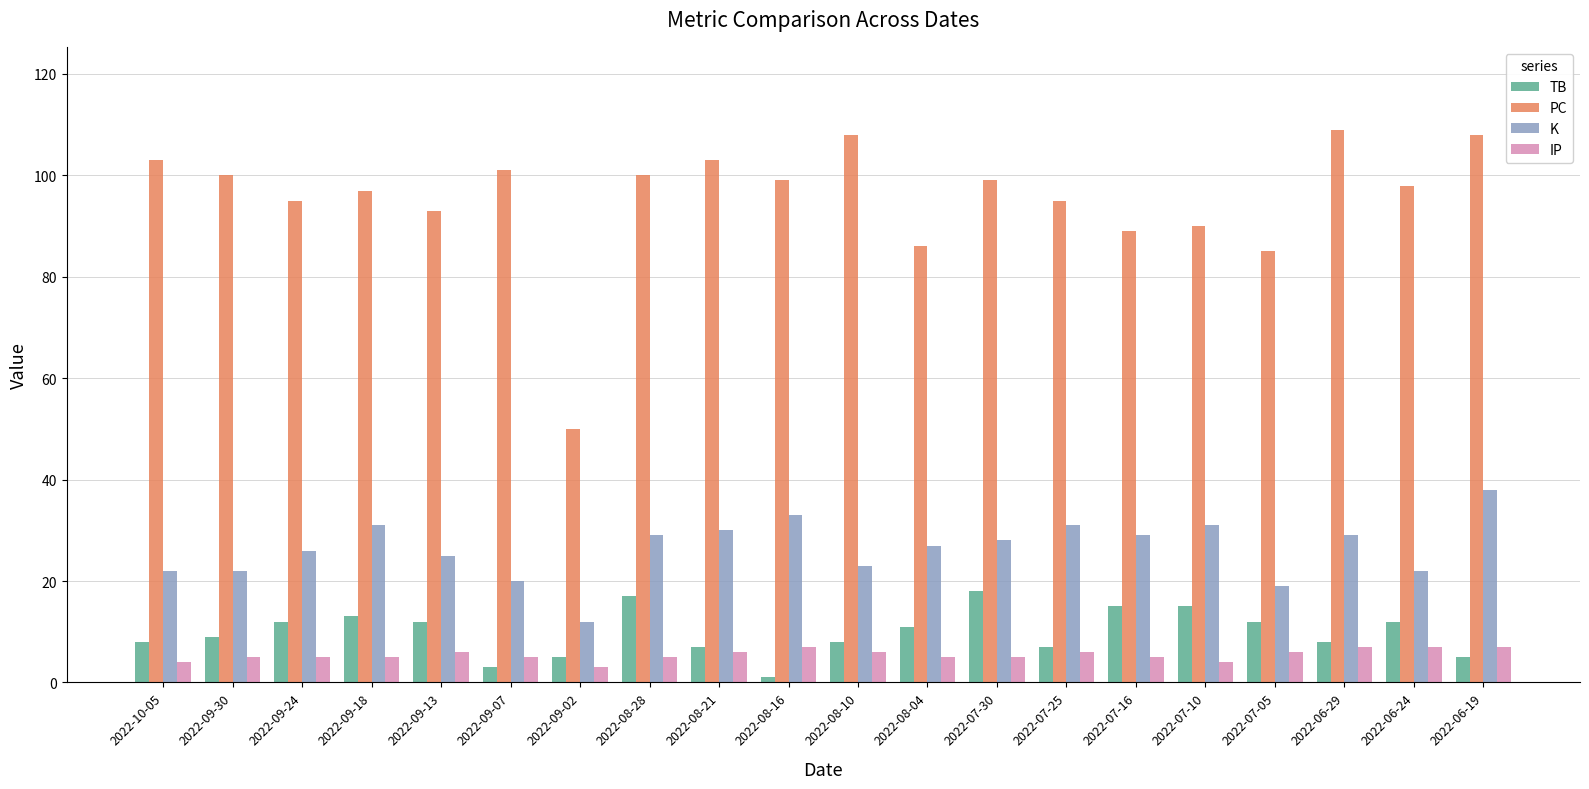

What is the highest value of the TB series?

18